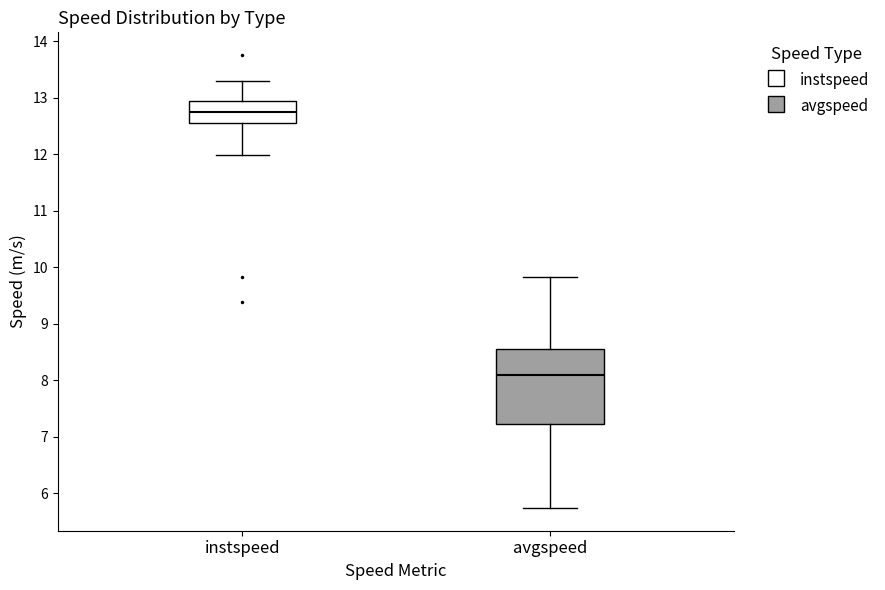

Reading left to right, read every box against the y-axis: the position of its median line, the range the box covers, and the ends of its whiskers. The values are not printed on the chart, so give them approximately, as read against the axis.

instspeed: median 12.8, box 12.5 to 12.9, whiskers 12.0 to 13.3
avgspeed: median 8.1, box 7.2 to 8.6, whiskers 5.7 to 9.8